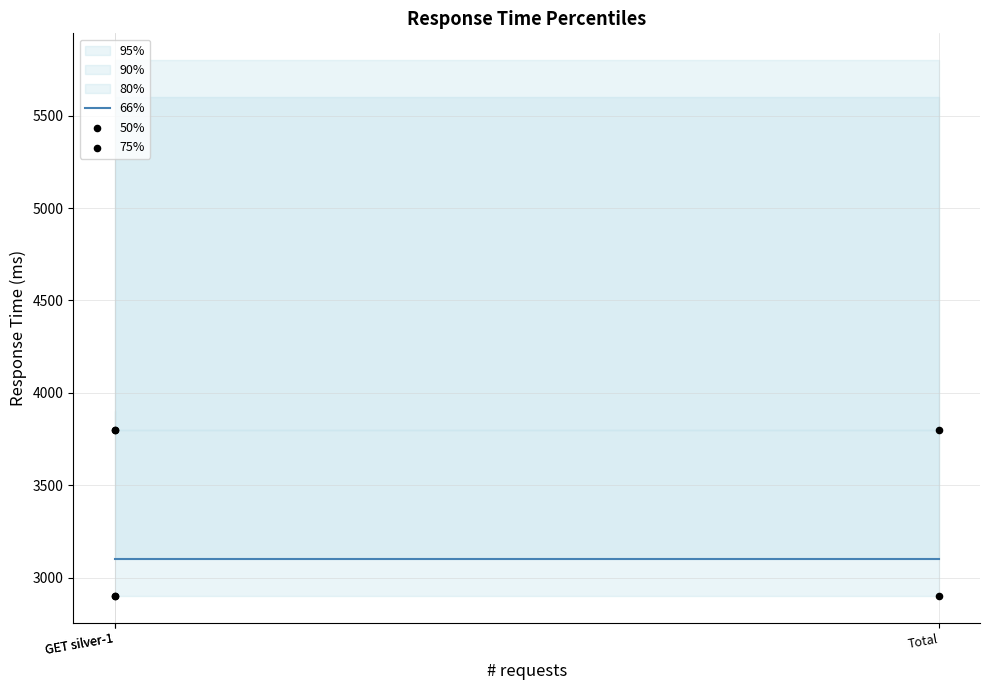

At which category is the sum across all series the highest?

GET silver-1